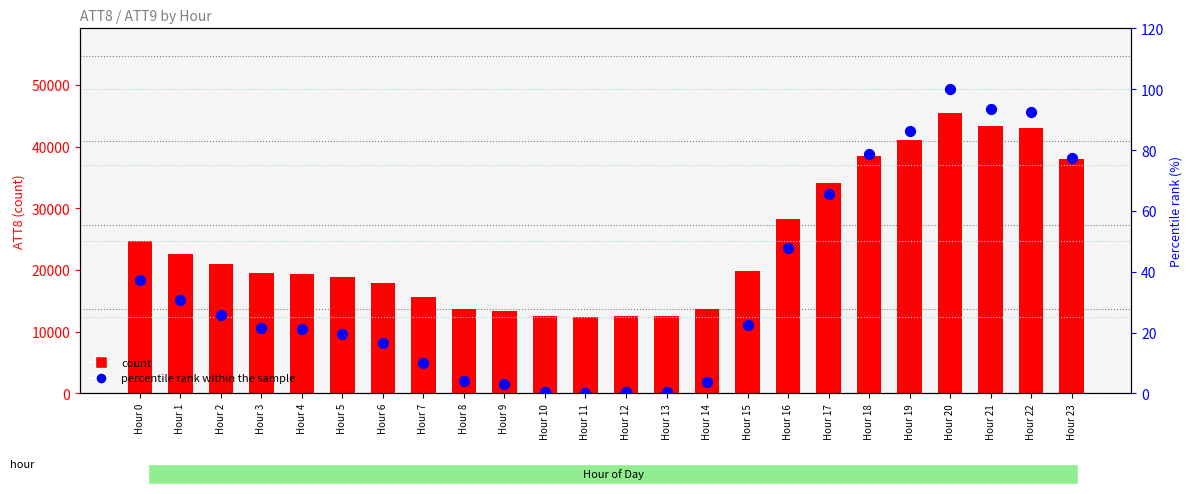

What are all the series names shown in the legend?

count, percentile rank within the sample